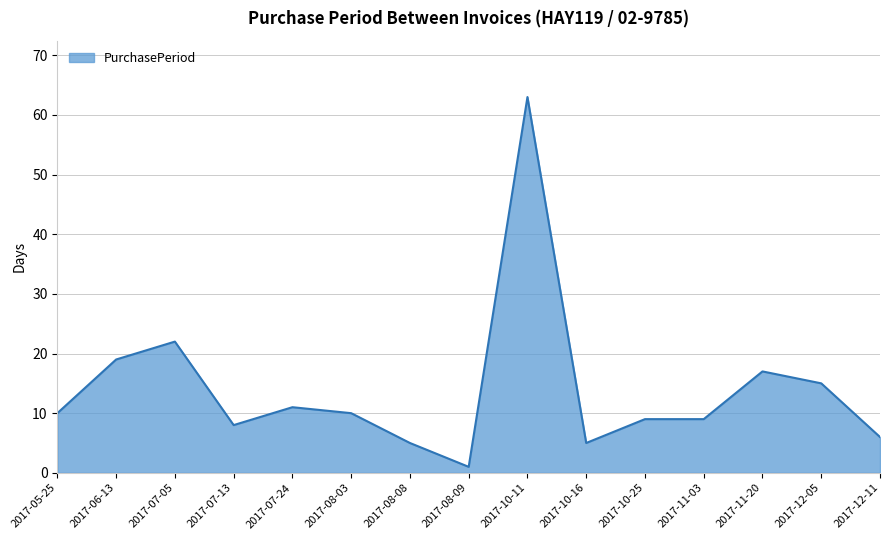

Does the chart have visible grid lines?

Yes